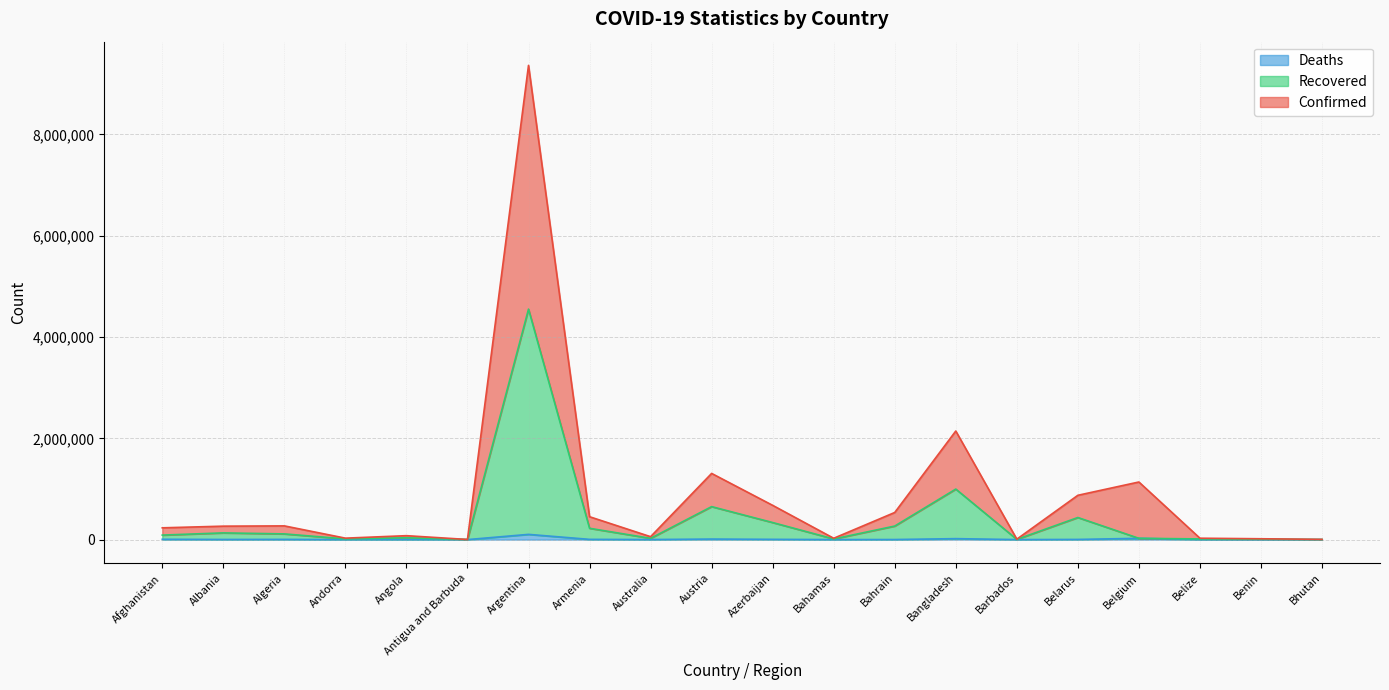

The value of Confirmed at Australia is 916. True or false?

True